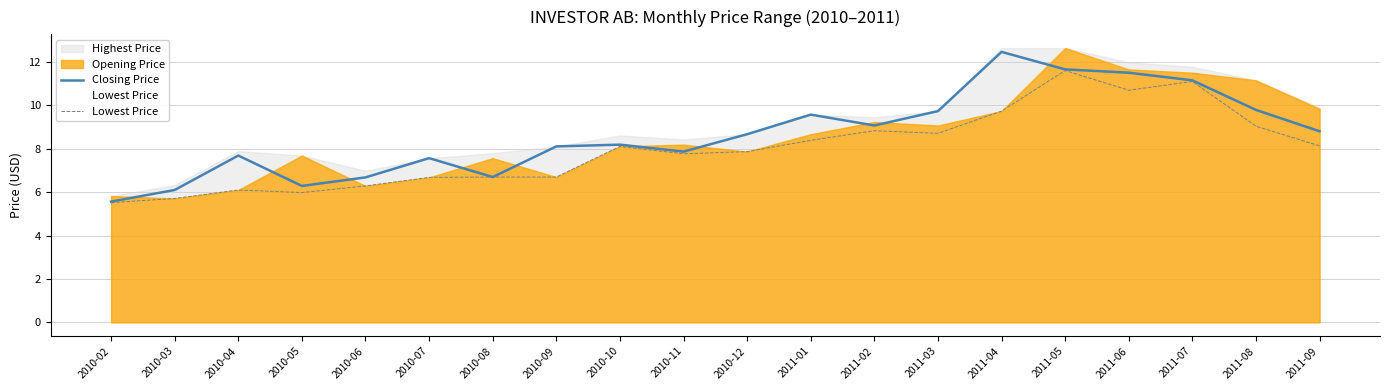

The Lowest Price series shows 11.6 at 2011-05. True or false?

True